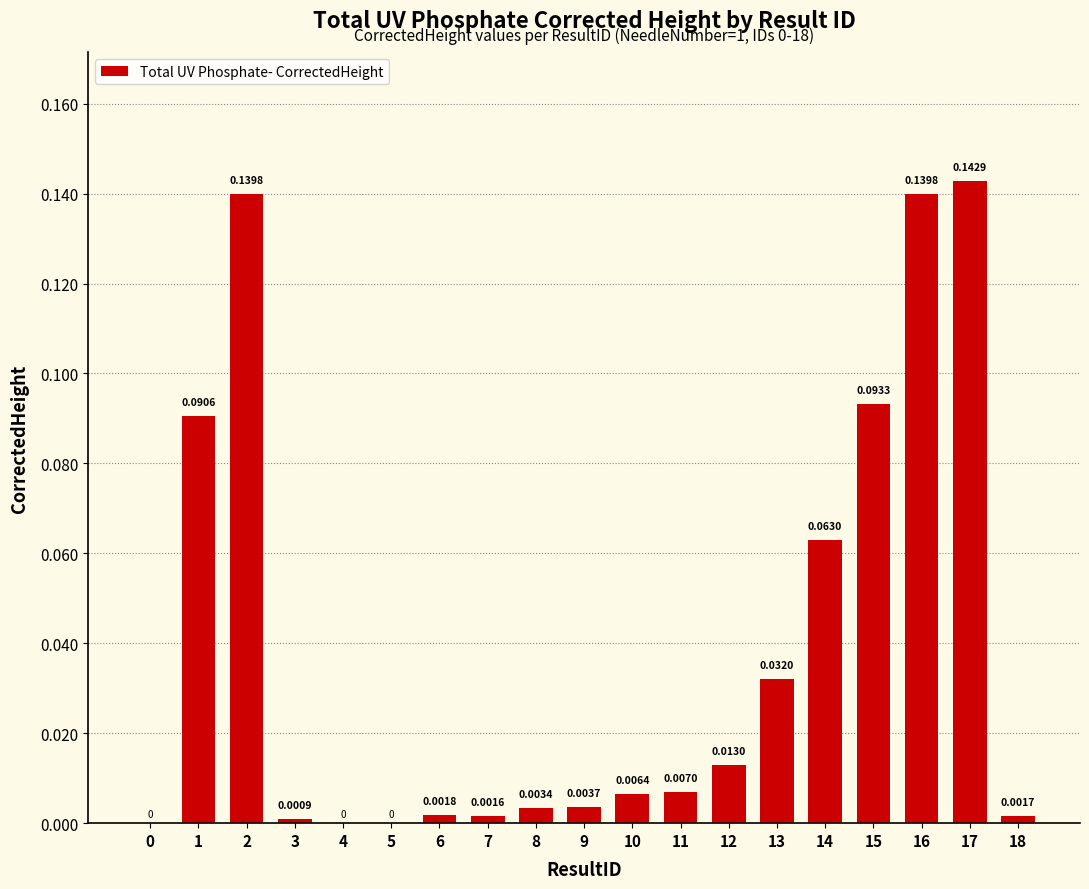

Are the bars horizontal?

No